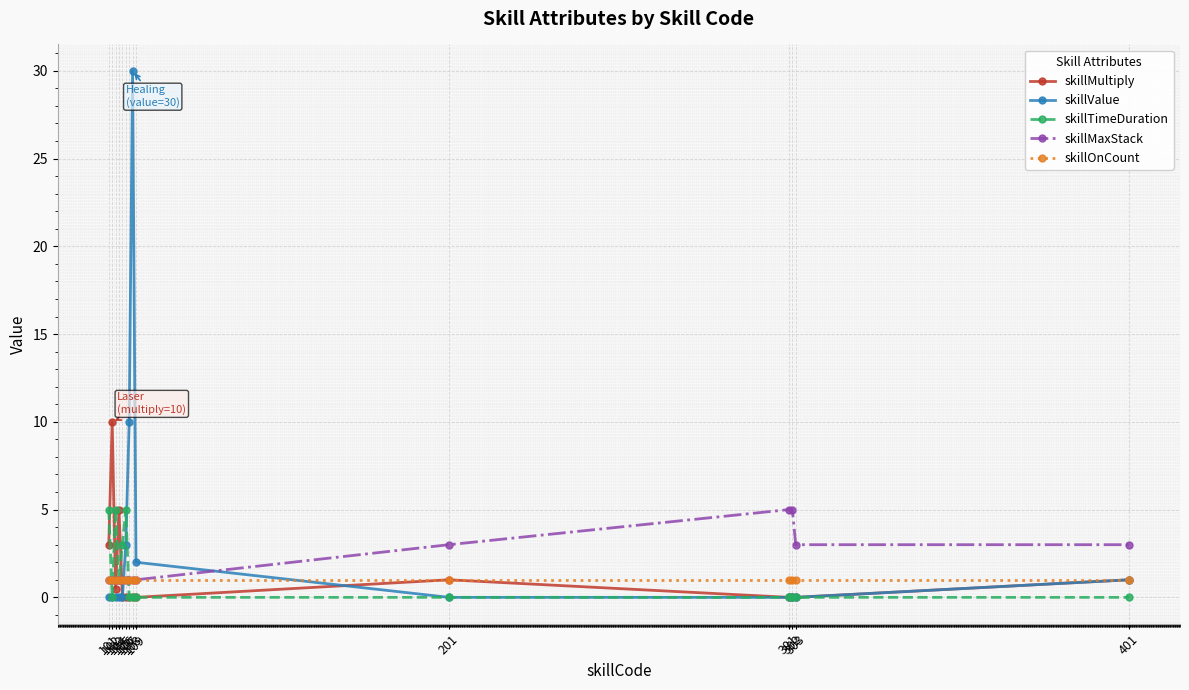

Reading left to right, what are all the values shown in this chart?

skillMultiply: 101=3.0	102=10.0	103=0.5	104=5.0	105=0.0	106=0.0	107=0.0	108=0.0	109=0.0	201=1.0	301=0.0	302=0.0	303=0.0	401=1.0
skillValue: 101=0.0	102=0.0	103=0.0	104=0.0	105=0.0	106=3.0	107=10.0	108=30.0	109=2.0	201=0.0	301=0.0	302=0.0	303=0.0	401=1.0
skillTimeDuration: 101=5.0	102=0.0	103=5.0	104=1.0	105=3.0	106=5.0	107=0.0	108=0.0	109=0.0	201=0.0	301=0.0	302=0.0	303=0.0	401=0.0
skillMaxStack: 101=1.0	102=1.0	103=1.0	104=1.0	105=1.0	106=1.0	107=1.0	108=1.0	109=1.0	201=3.0	301=5.0	302=5.0	303=3.0	401=3.0
skillOnCount: 101=1.0	102=1.0	103=1.0	104=1.0	105=1.0	106=1.0	107=1.0	108=1.0	109=1.0	201=1.0	301=1.0	302=1.0	303=1.0	401=1.0